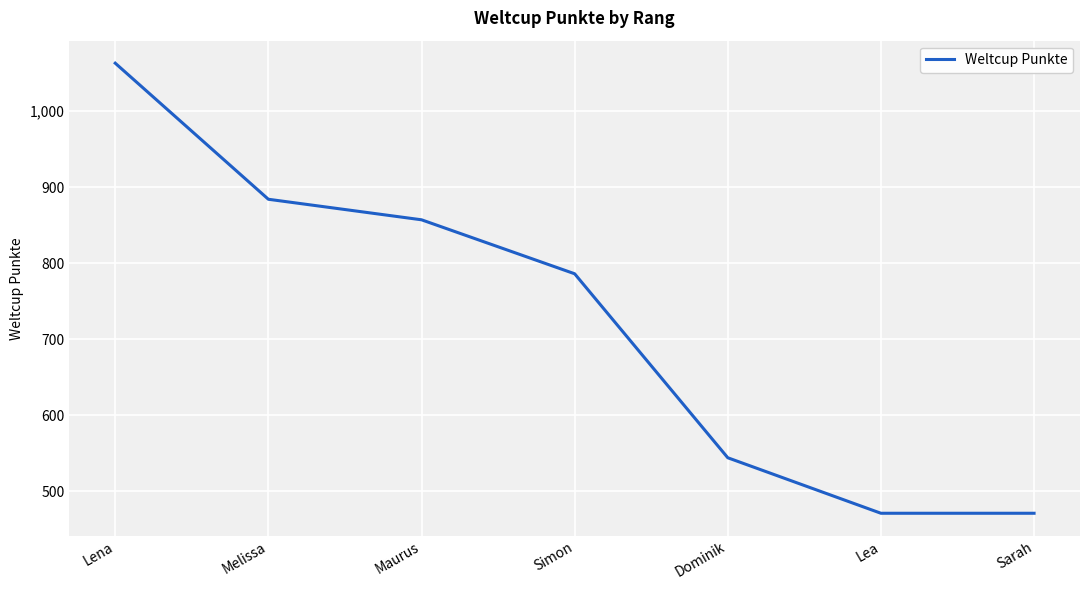

True or false: the data shows 829 at Lea.

False